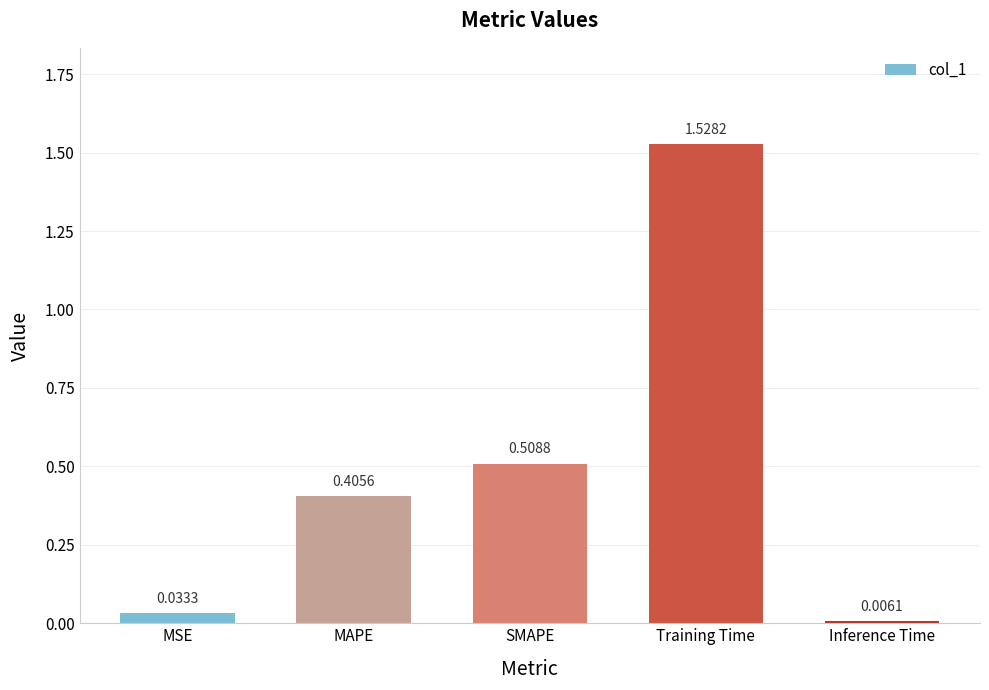

What is the label of the 2nd bar from the left?

MAPE